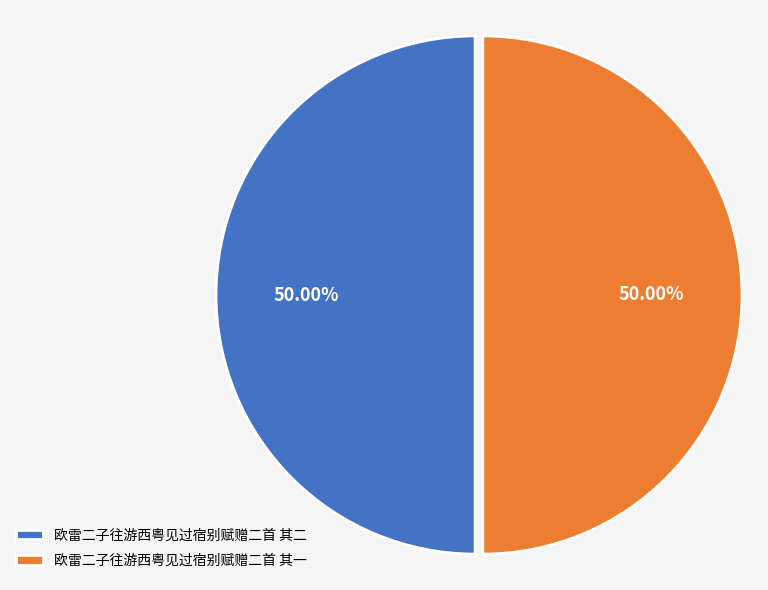

Combined, do 欧雷二子往游西粤见过宿别赋赠二首 其二 and 欧雷二子往游西粤见过宿别赋赠二首 其一 account for over 50%?

Yes